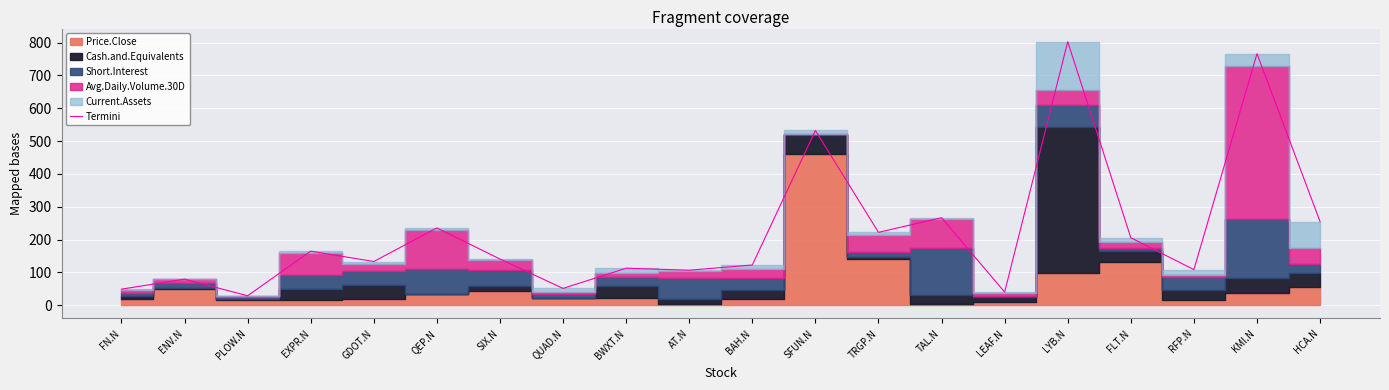

The value at PLOW.N is 29.1. True or false?

True